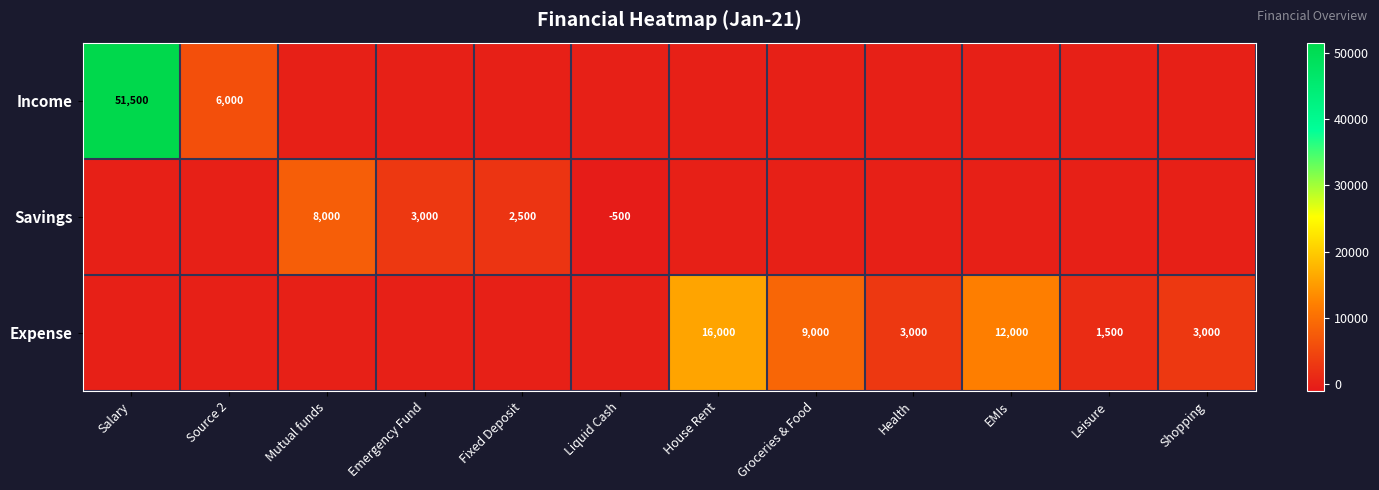

True or false: Income has a value of 70101 at Salary.

False